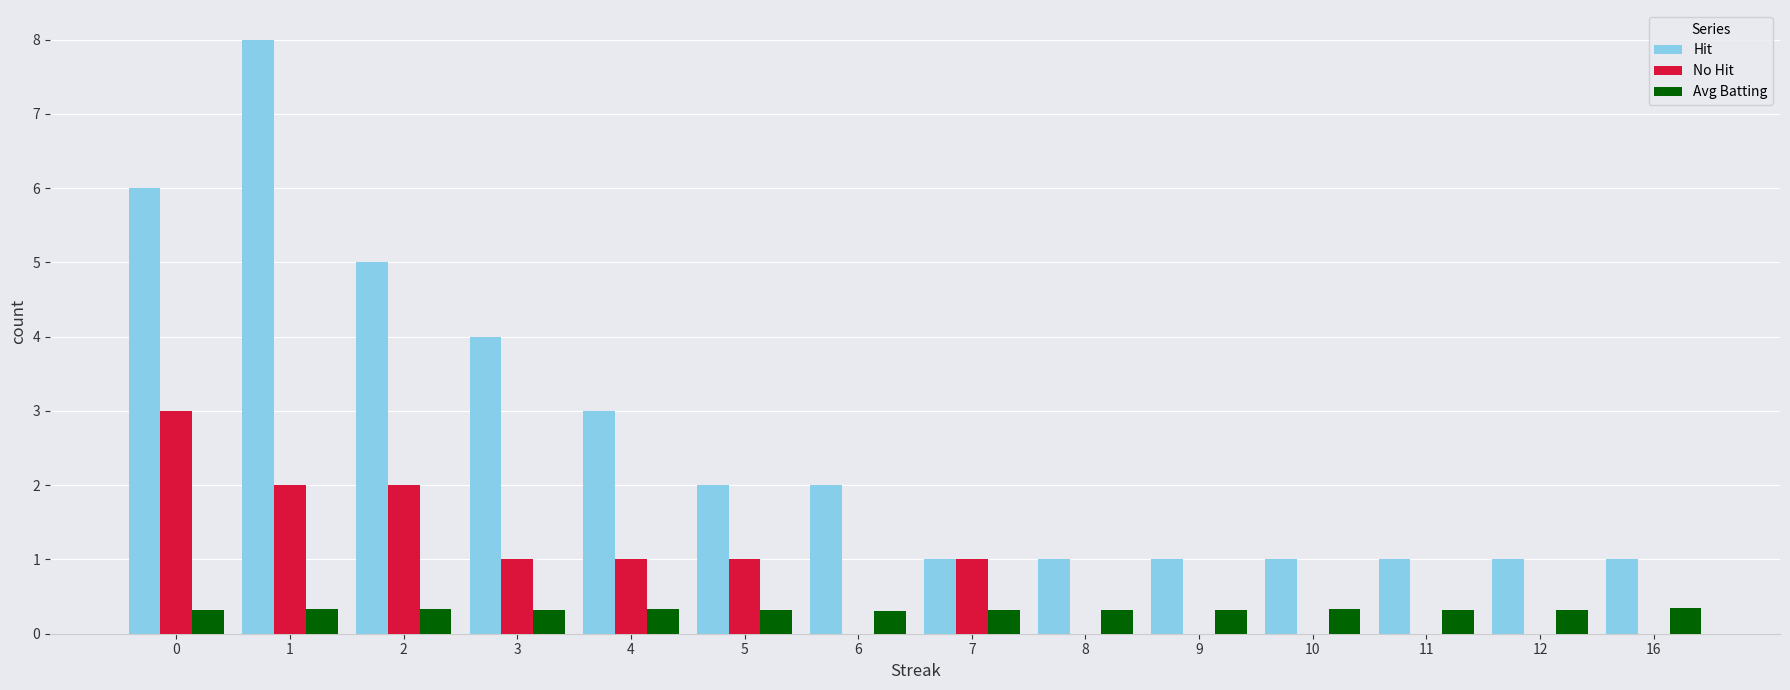

Count the number of categories in the chart.

14